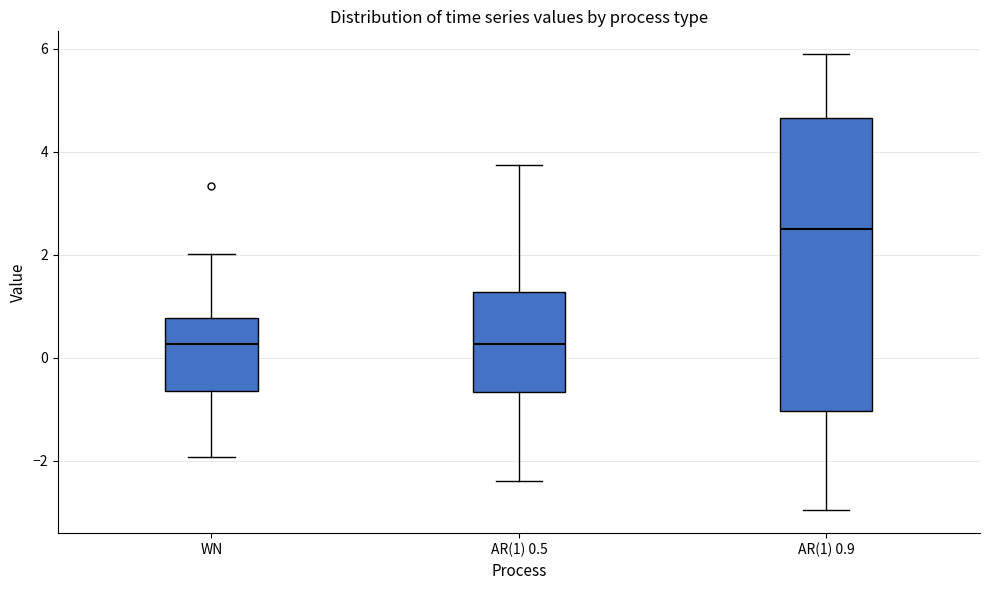

Which box's median line is the highest?

AR(1) 0.9